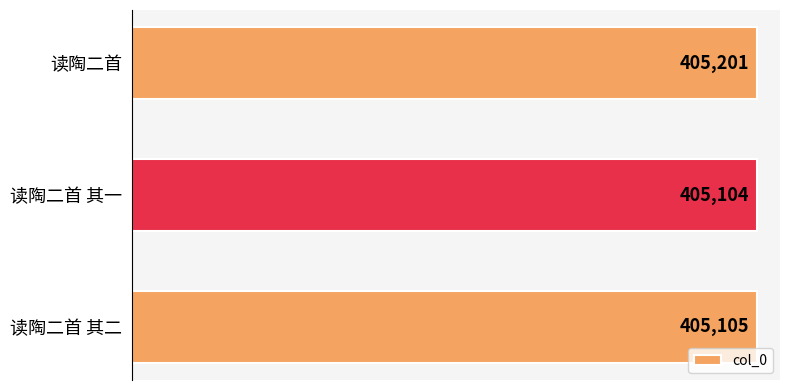

Approximately how many times larger is the value at 读陶二首 compared to 读陶二首 其一?

1.0